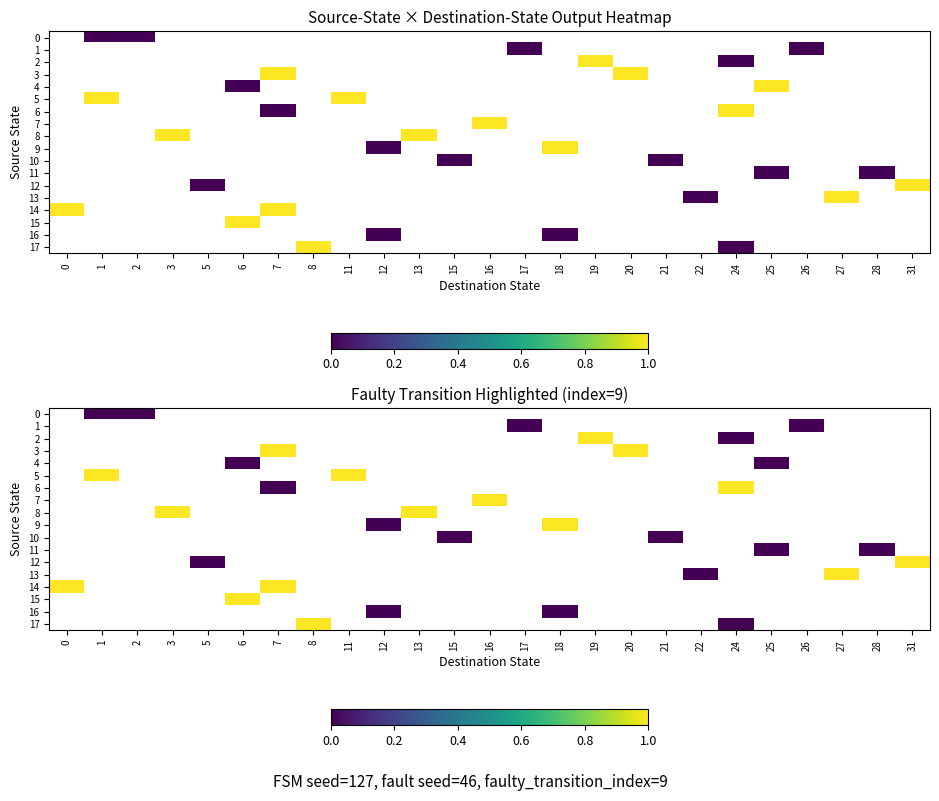

Rank the series by their maximum value, from lowest to highest.

0, 1, 2, 3, 4, 5, 6, 7, 8, 9, 10, 11, 12, 13, 14, 15, 16, 17